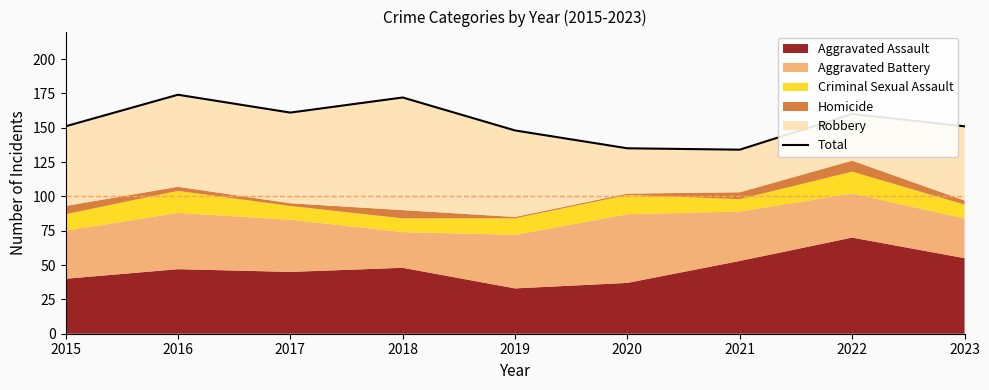

At which label is the value closest to 154?

2015